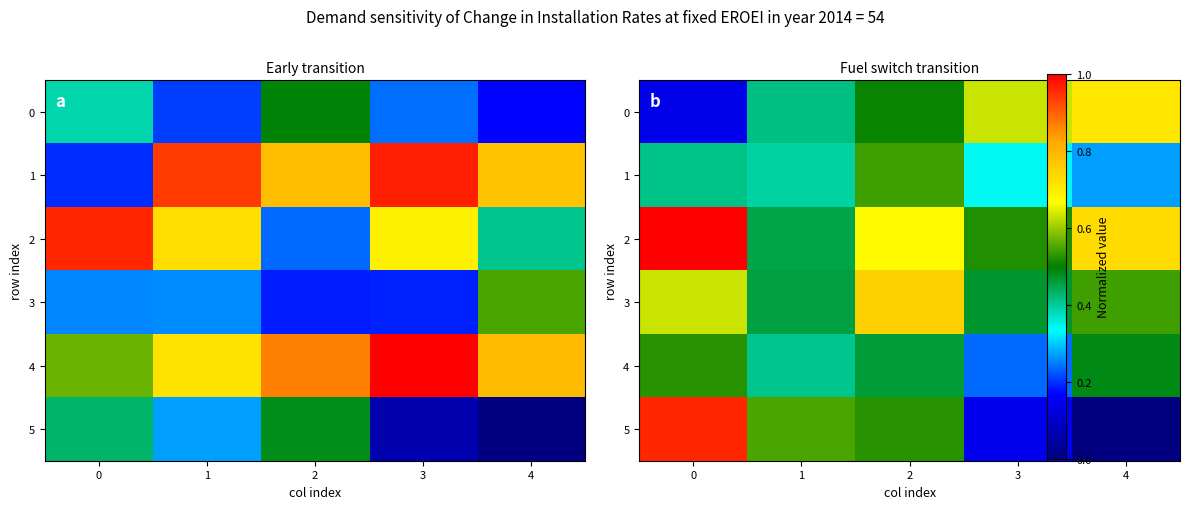

True or false: 5 has a value of 0.7 at 2.

False